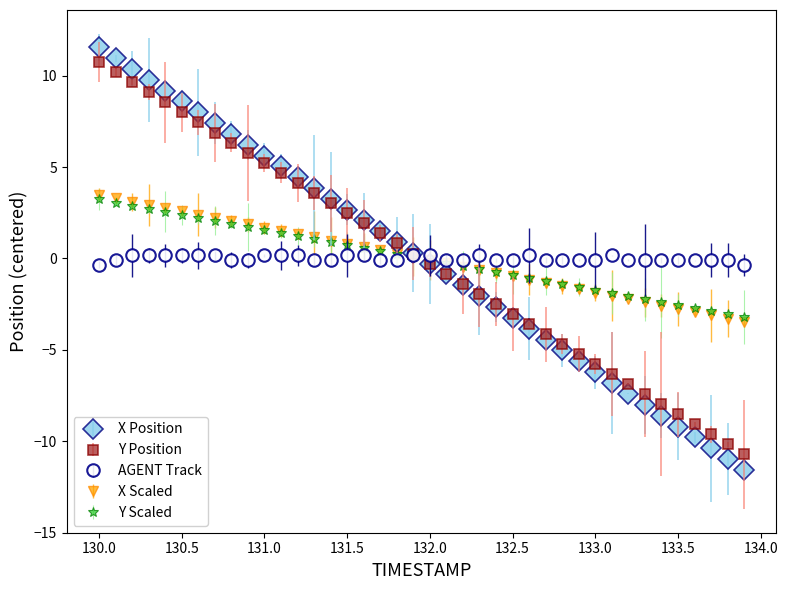

What is the minimum value for Y Scaled?

-3.2